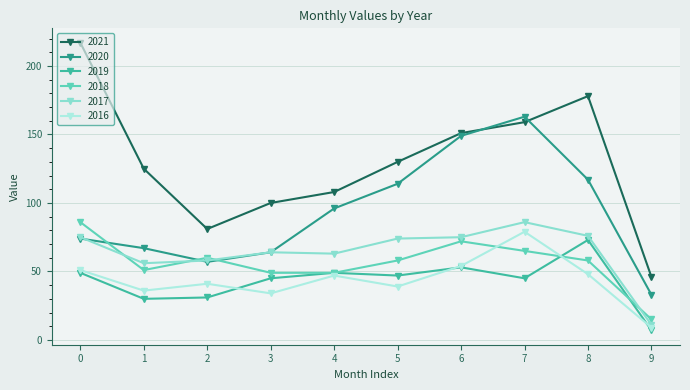

Which category has the lowest value in the 2017 series?

9